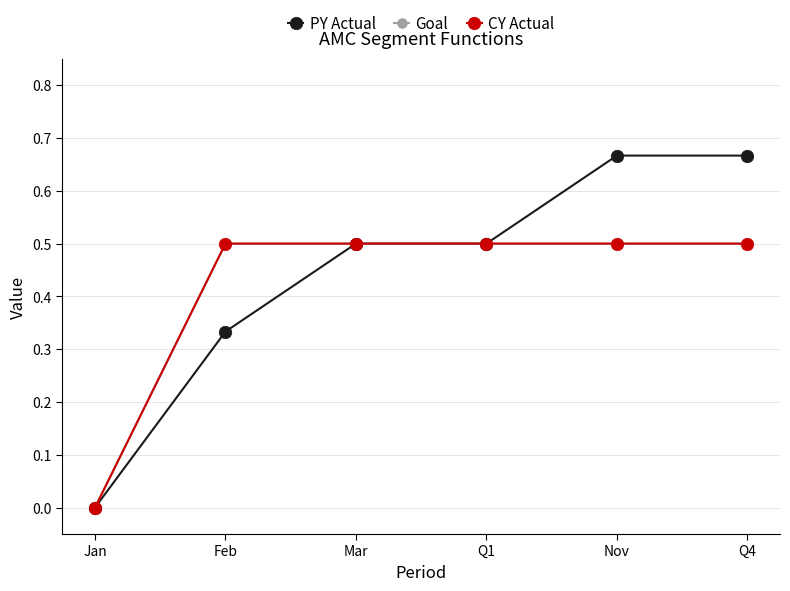

How many CY Actual values are between 0 and 1?

6